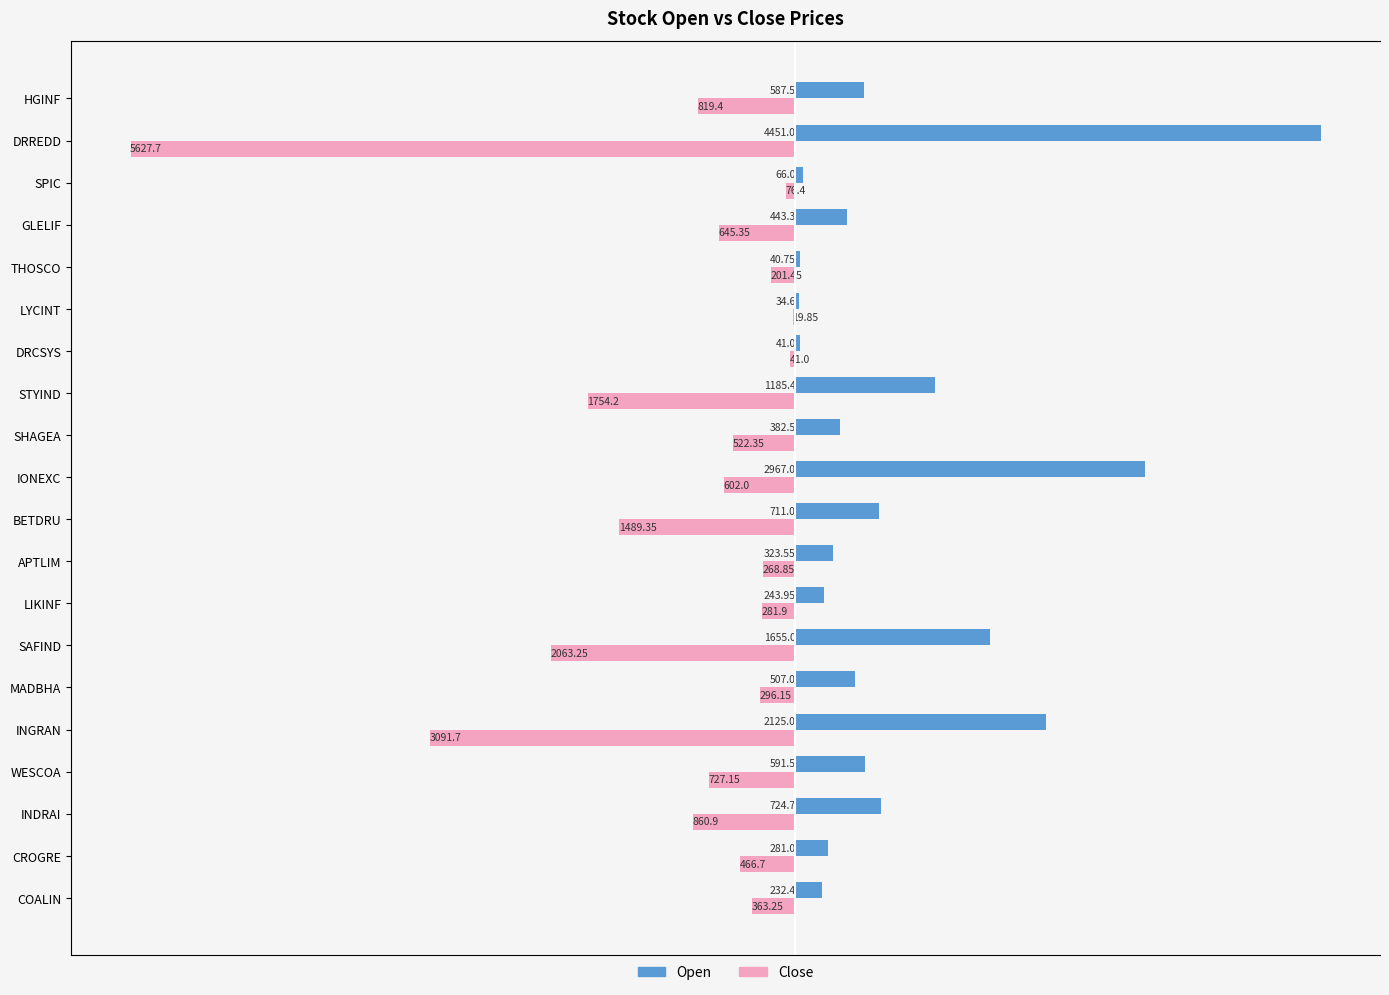

Are the bars grouped side by side (vs. stacked)?

Yes